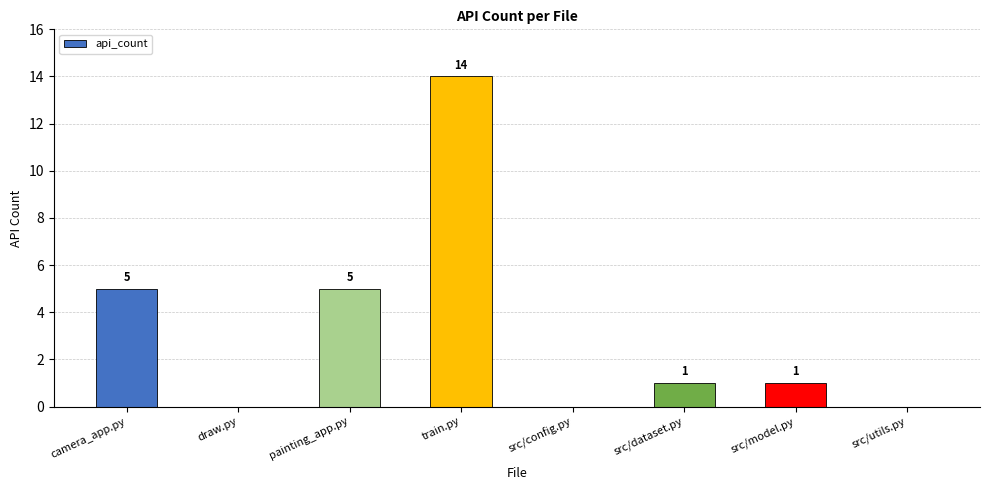

What is the sum of the values at src/utils.py and camera_app.py?

5